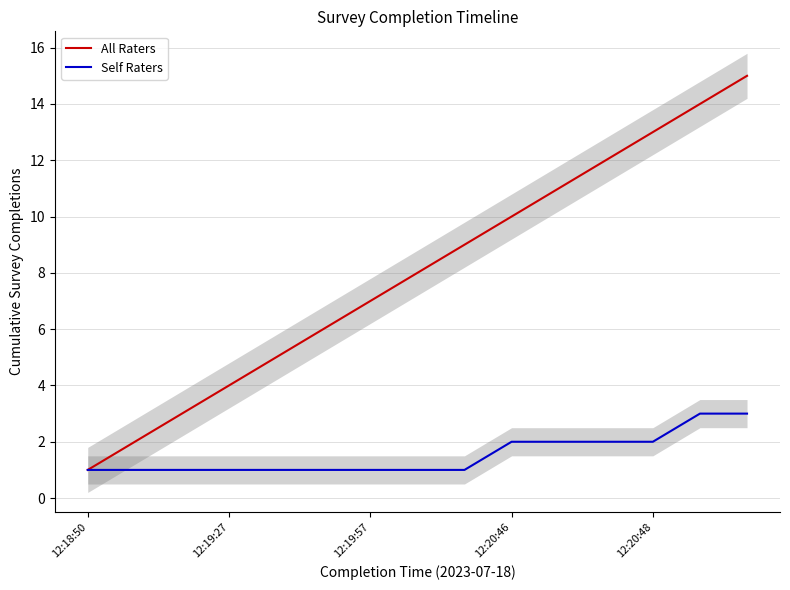

Is it true that Self Raters equals 5 at 13?

False